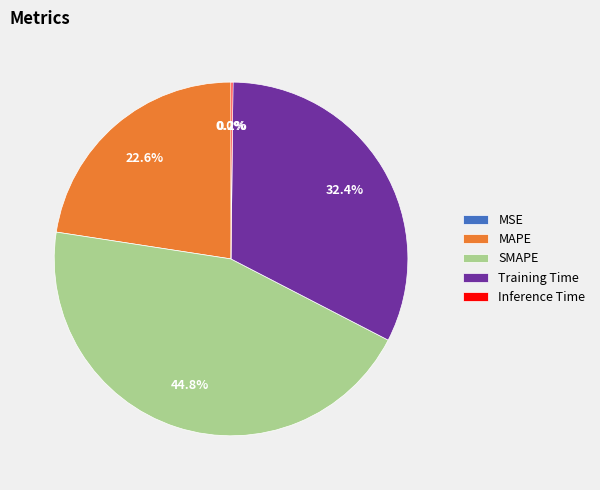

Which slice is the largest?

SMAPE